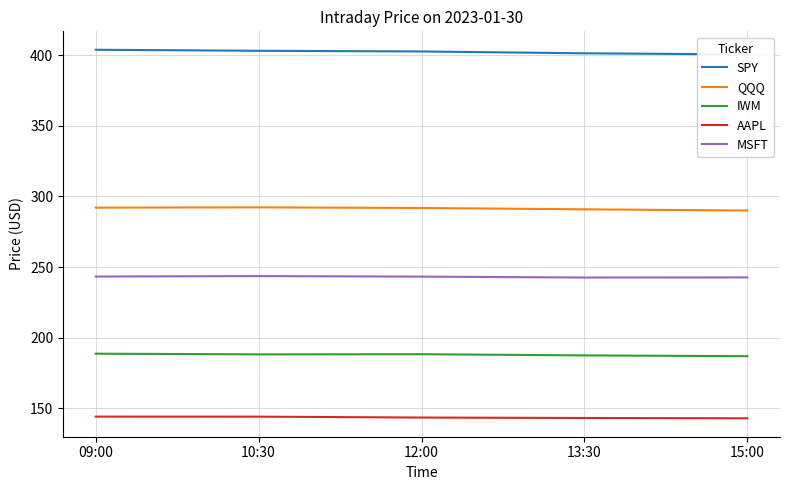

What is the difference between the second highest and minimum values in the AAPL series?

1.2